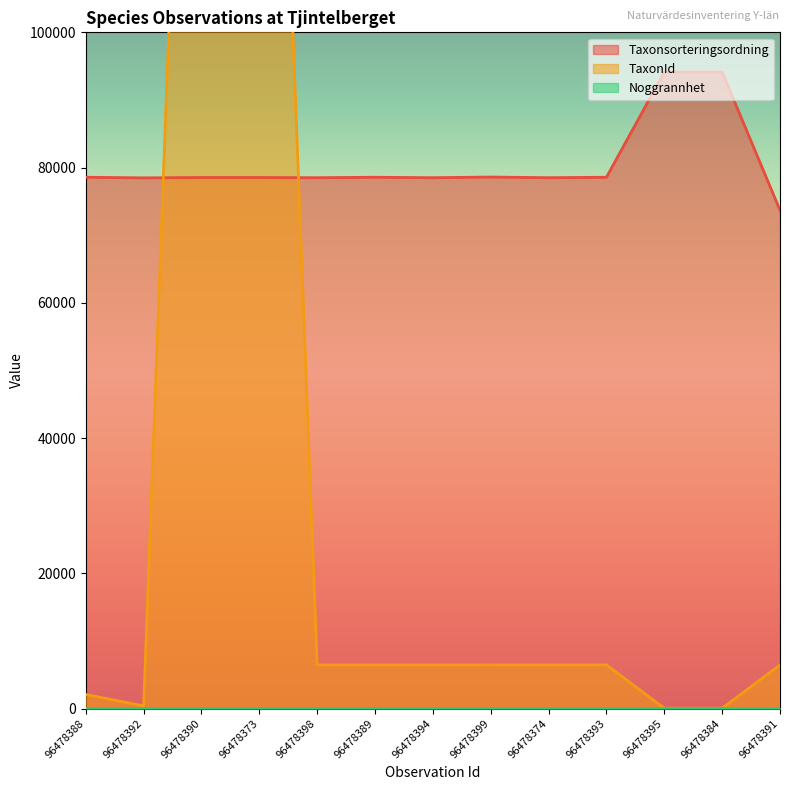

What is the spread (max minus min) of values at 96478391?

67253